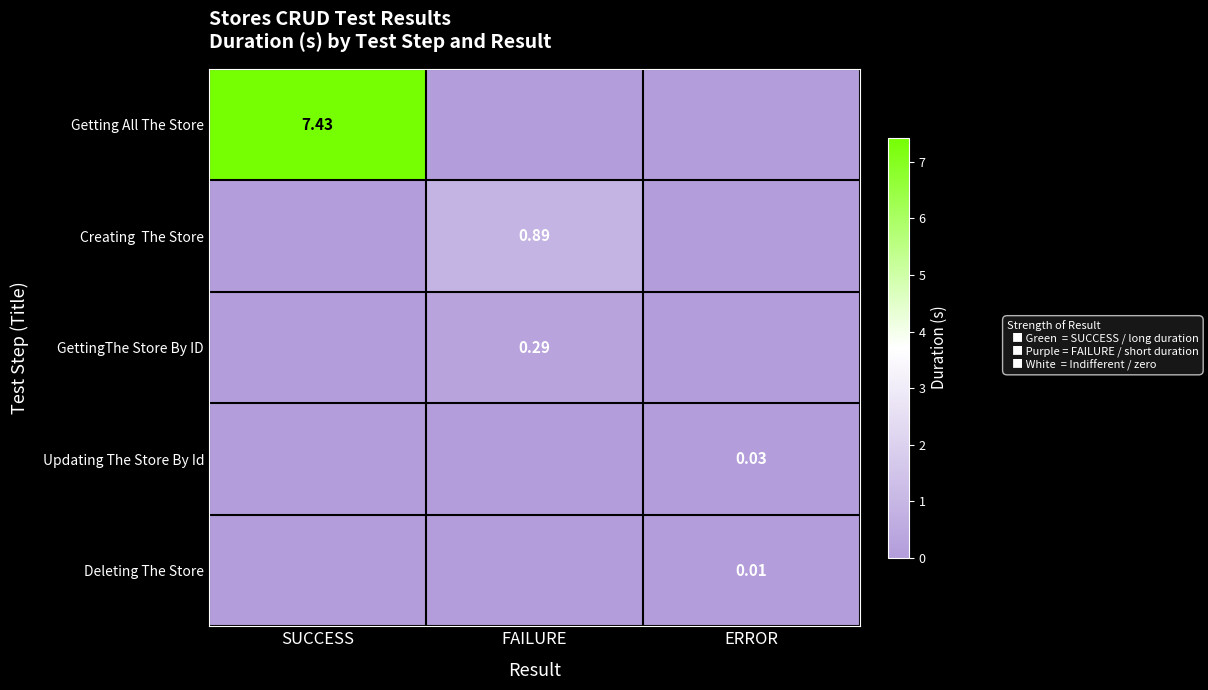

What is the total value across all series at SUCCESS?

7.4